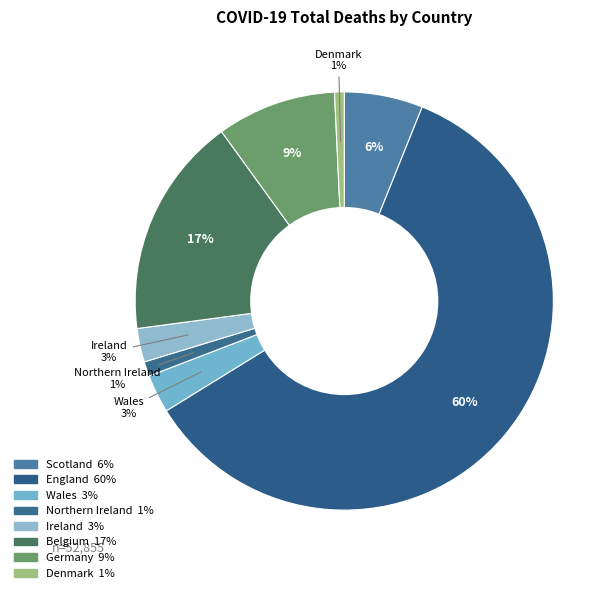

Which has a higher value, Ireland or Germany?

Germany